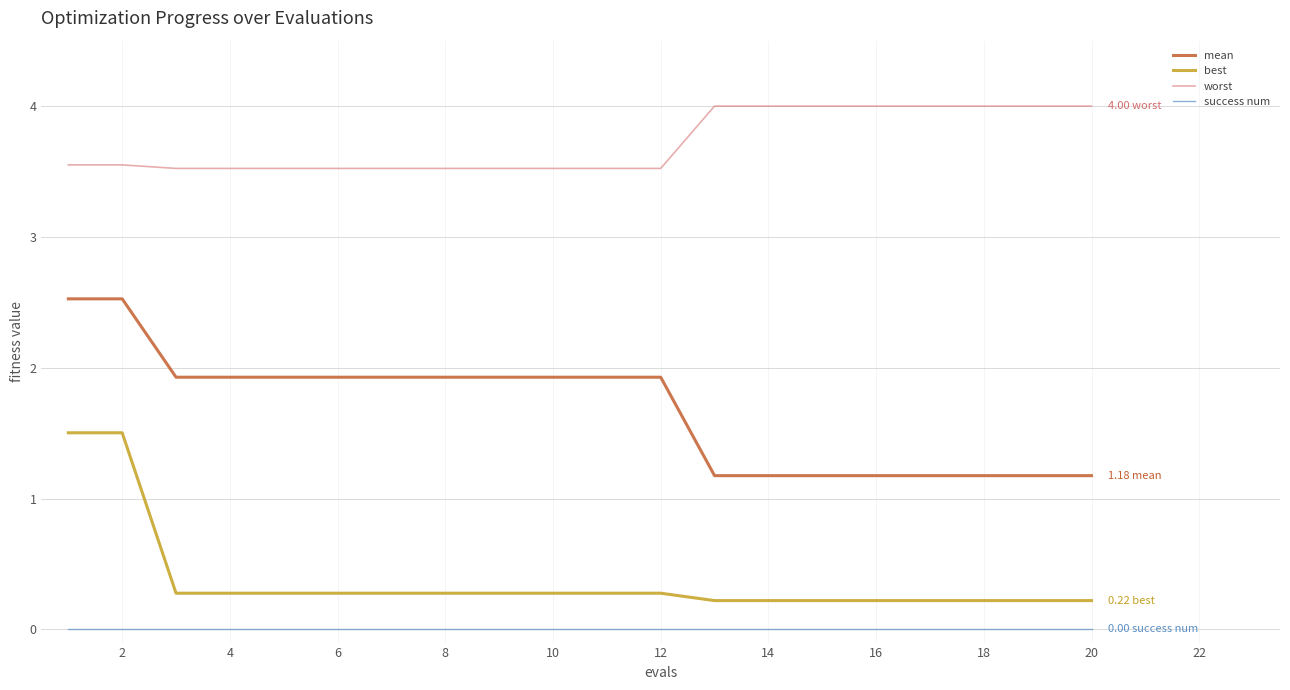

How many lines are shown in the chart?

4